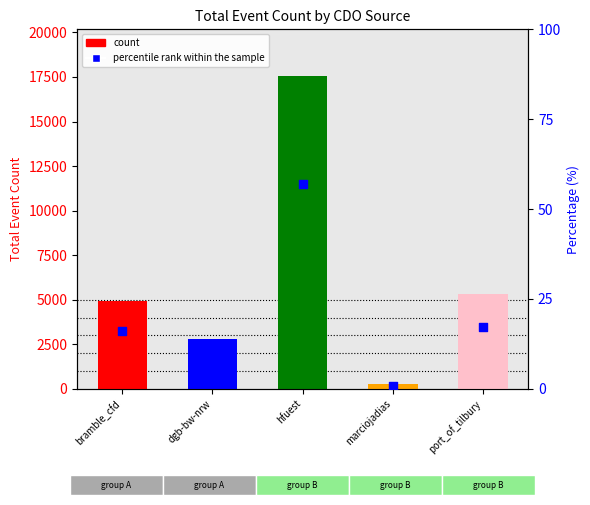

Which series has the largest Y range (max minus min)?

Total Event Count